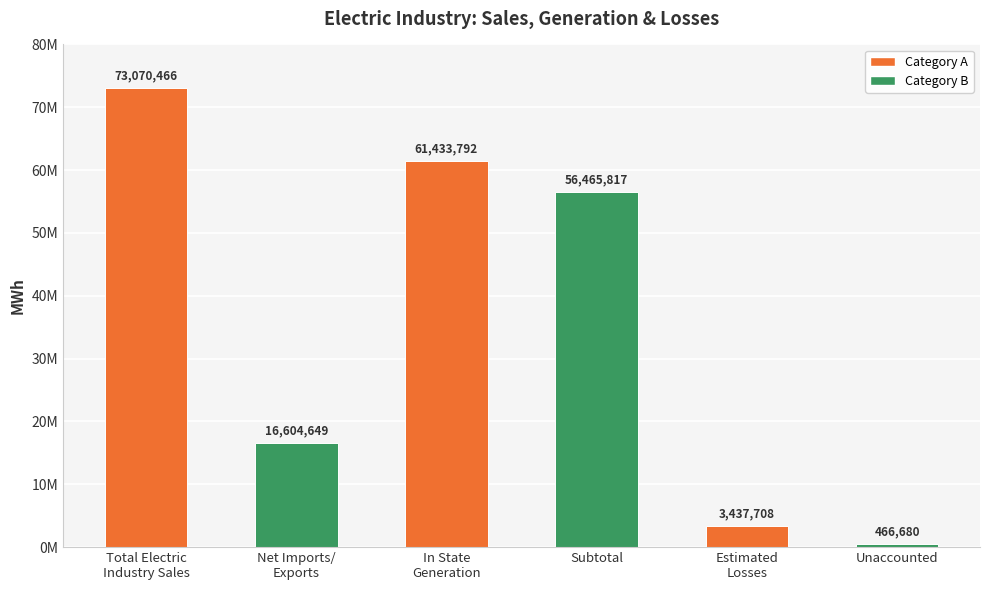

Does the chart contain stacked bars?

No